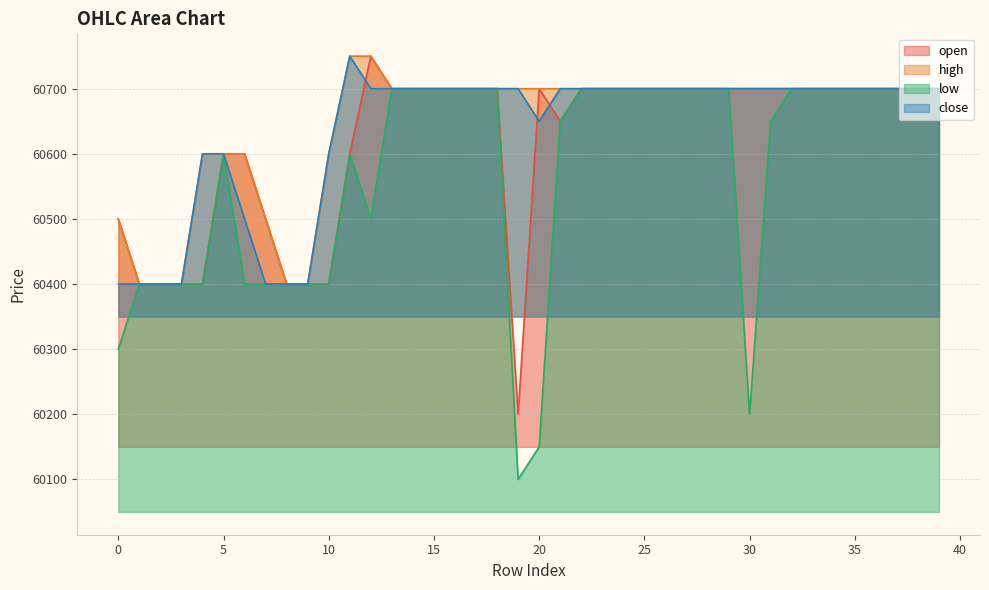

How many lines are shown in the chart?

4